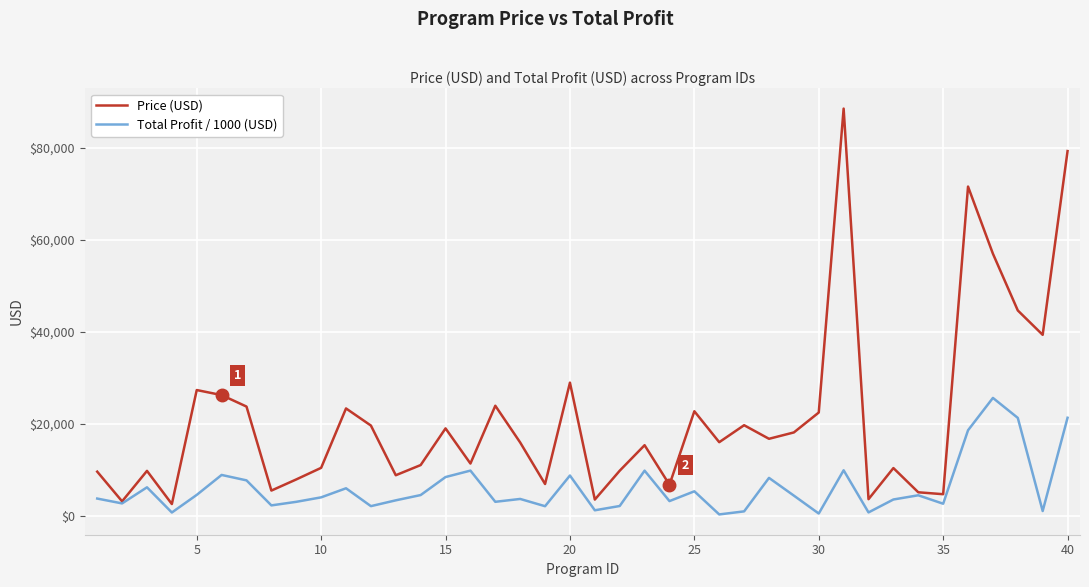

Rank the series by their average value, from highest to lowest.

Price (USD), Total Profit / 1000 (USD)